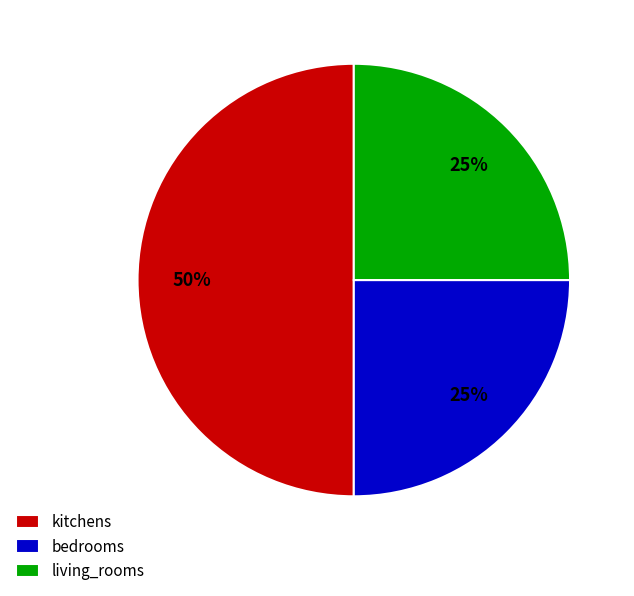

What is the ratio of the value at kitchens to the value at living_rooms?

2.0